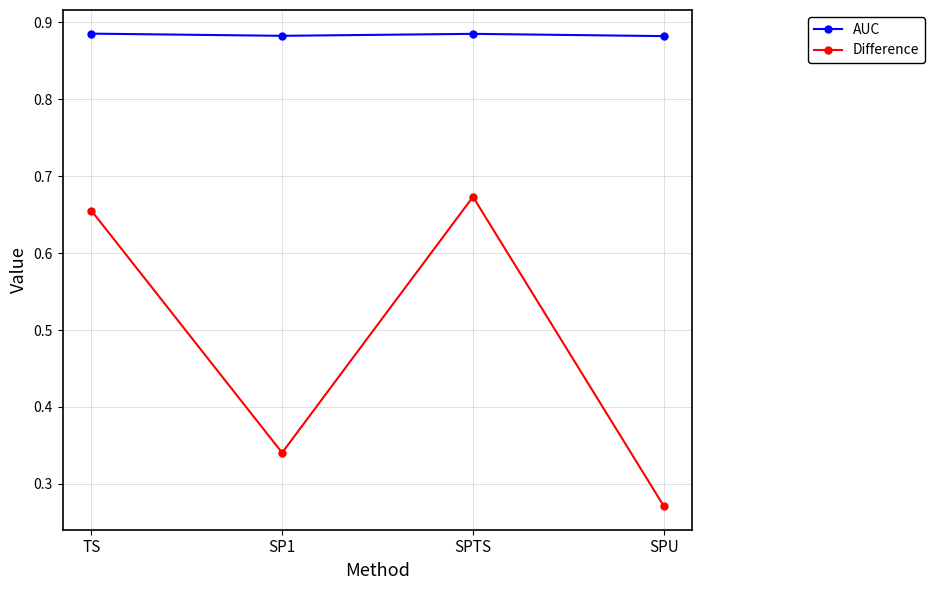

In Difference, how many points are lower than both neighbors (excluding endpoints)?

1